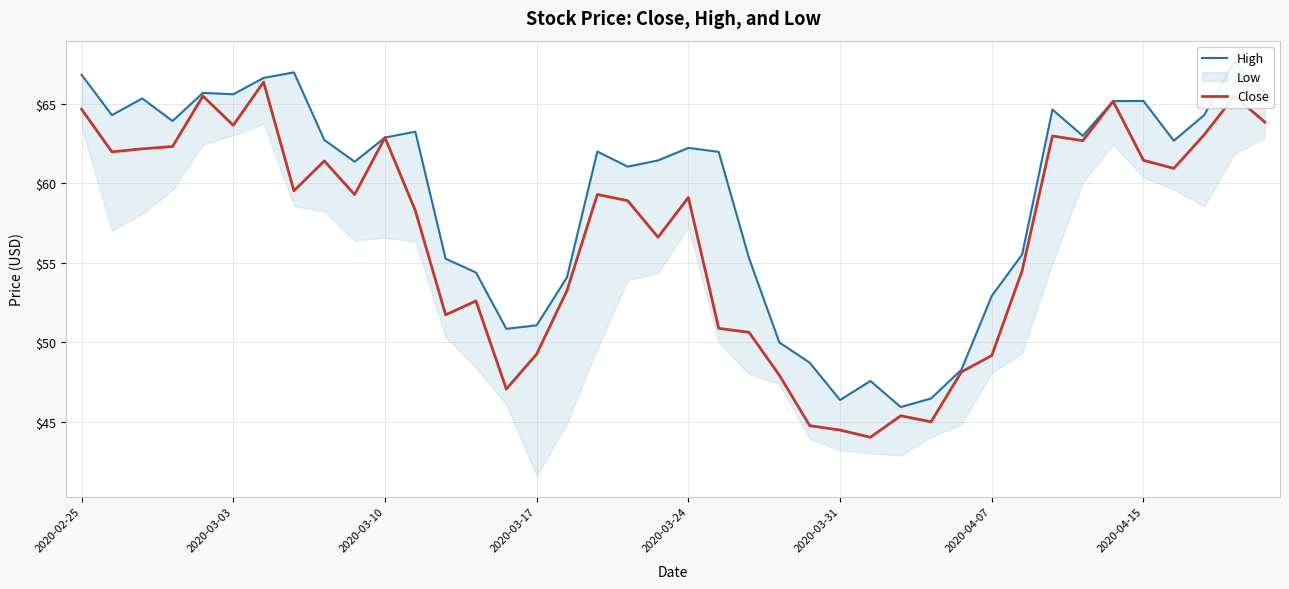

True or false: Close and High cross at least once.

False